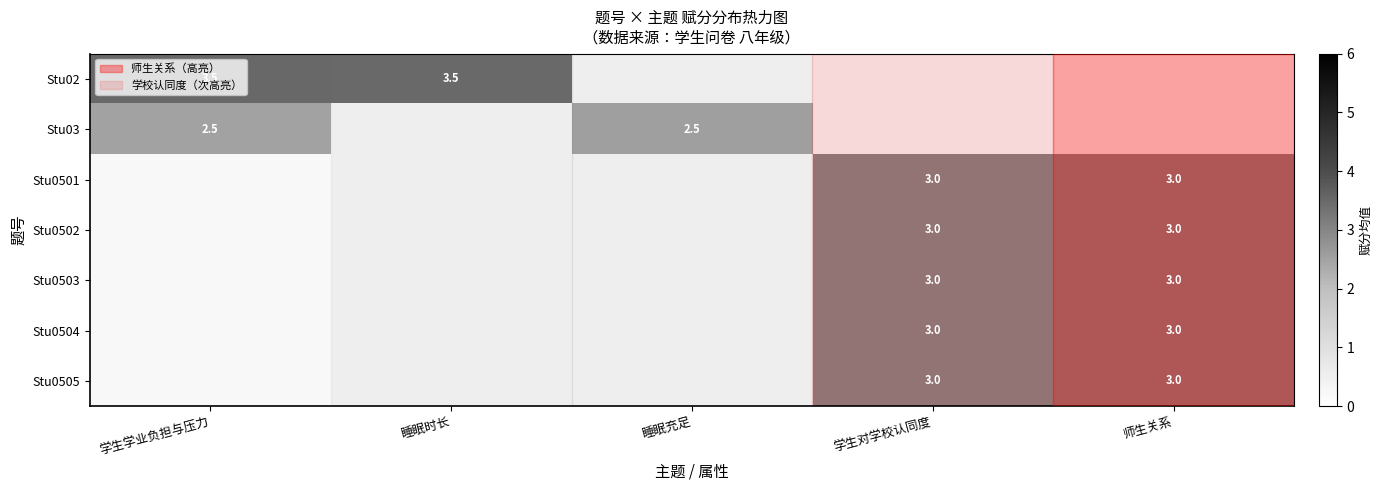

Is it true that Stu0505 equals 3.9 at 学生对学校认同度?

False